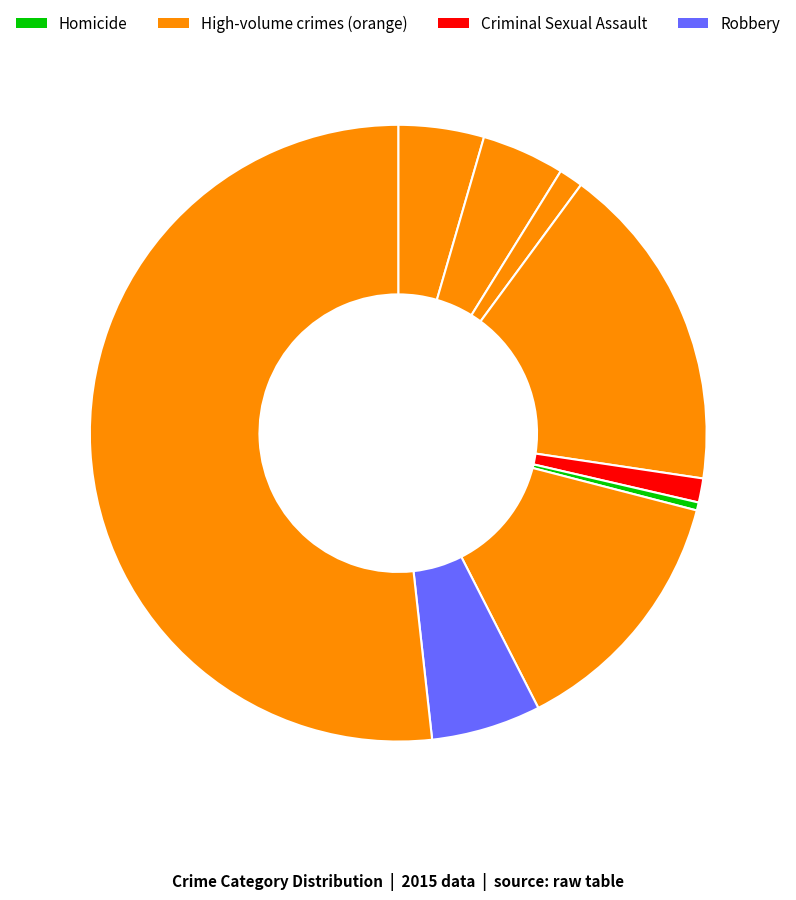

Does any single category account for the majority?

Yes